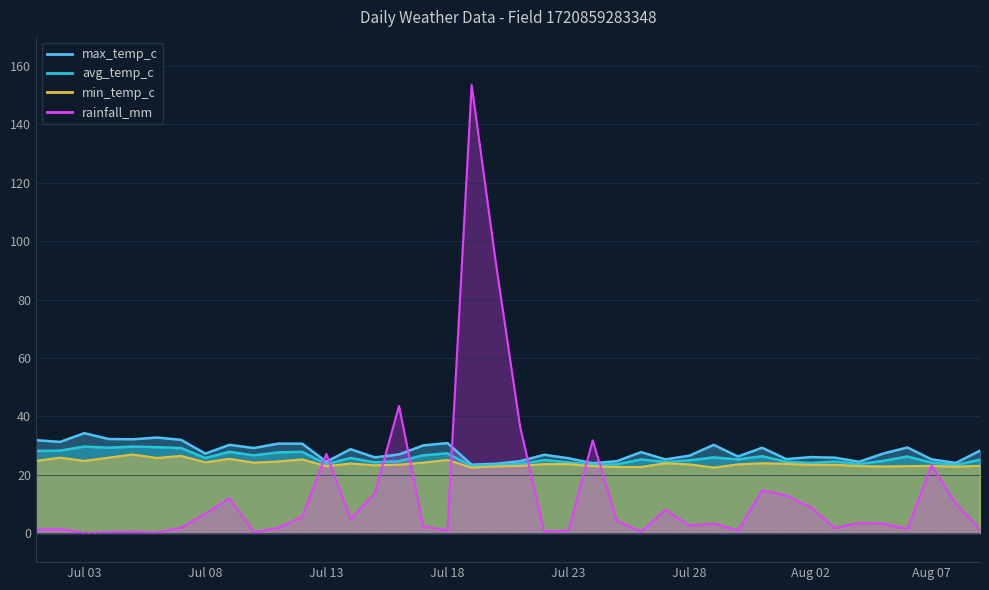

Reading right to left, extract all data points from this chart.

max_temp_c: 28.2	24.0	25.2	29.3	27.2	24.4	25.8	26.0	25.3	29.2	26.2	30.2	26.5	25.2	27.7	24.6	23.9	25.6	26.8	24.6	23.7	23.4	30.8	30.0	26.9	25.9	28.7	24.4	30.6	30.6	29.1	30.2	27.2	31.9	32.7	32.1	32.2	34.2	31.2	31.8
avg_temp_c: 25.1	23.3	24.1	26.2	24.7	23.6	24.5	24.0	24.4	26.3	25.2	25.9	24.9	24.3	25.2	23.5	23.4	24.2	25.0	23.6	23.3	22.9	27.3	26.6	24.6	24.2	25.7	23.6	27.8	27.6	26.6	27.8	25.7	29.1	29.4	29.6	29.2	29.6	28.2	28.1
min_temp_c: 23.0	22.7	23.0	22.9	22.8	22.9	23.4	23.3	23.7	23.9	23.5	22.4	23.5	23.9	22.6	22.6	22.9	23.6	23.6	23.0	22.8	22.4	25.0	24.1	23.4	23.2	23.8	22.9	25.2	24.5	24.1	25.4	24.2	26.4	25.7	26.9	25.8	24.7	25.8	24.7
rainfall_mm: 1.2	10.1	23.2	1.4	3.2	3.4	1.7	8.8	12.8	14.6	0.9	3.2	2.5	7.9	0.4	4.2	31.7	0.8	0.5	36.5	92.6	153.5	0.8	2.4	43.5	13.5	4.9	27.1	5.6	1.7	0.2	11.8	6.7	1.8	0.1	0.4	0.2	0.0	1.3	1.2